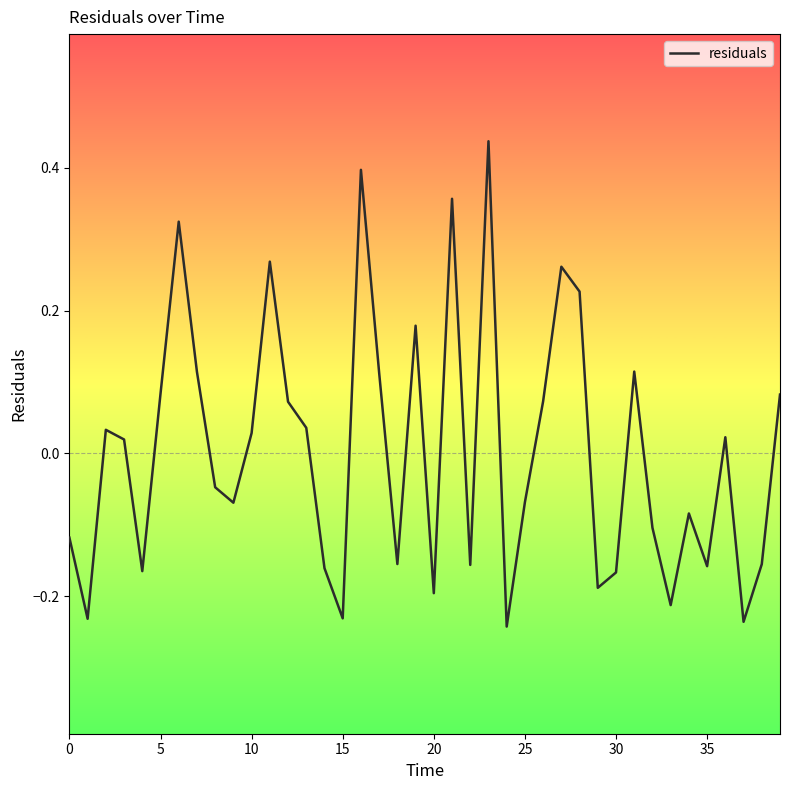

What is the difference between the maximum and minimum values?

0.7